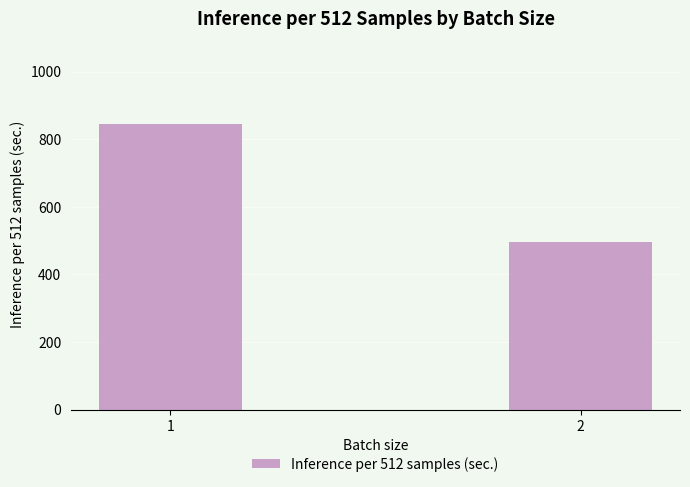

What is the approximate value at 2, to the nearest 5?

495